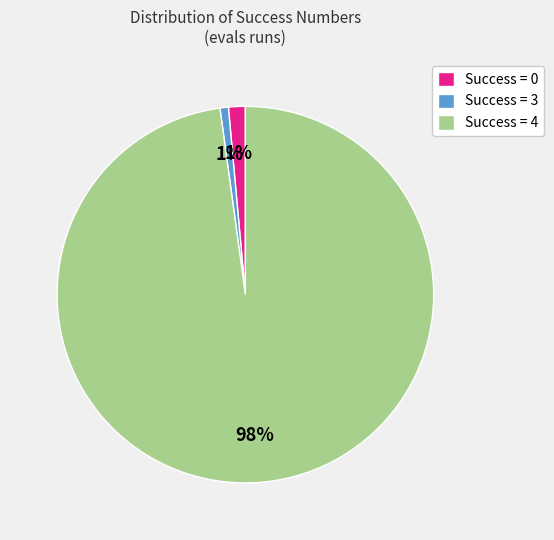

How many slices are in this pie chart?

3